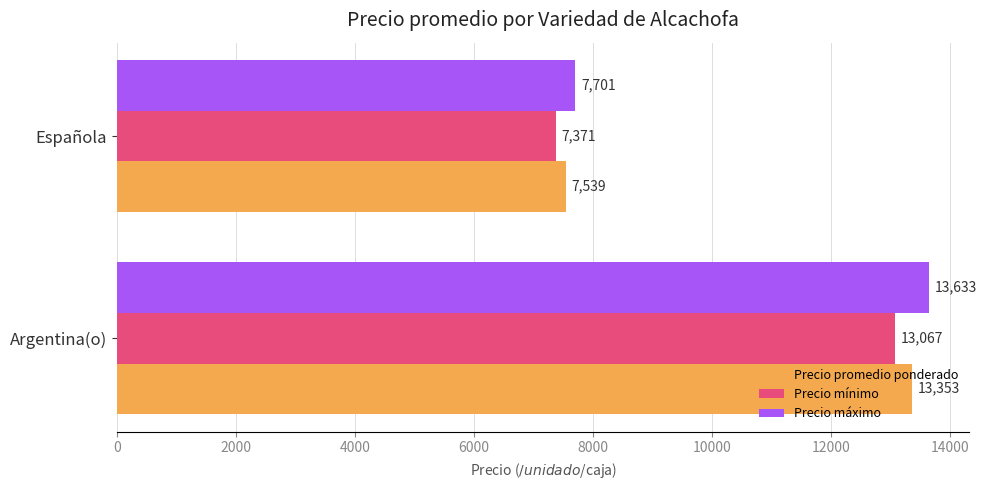

The Precio máximo series shows 13633.3 at Argentina(o). True or false?

True